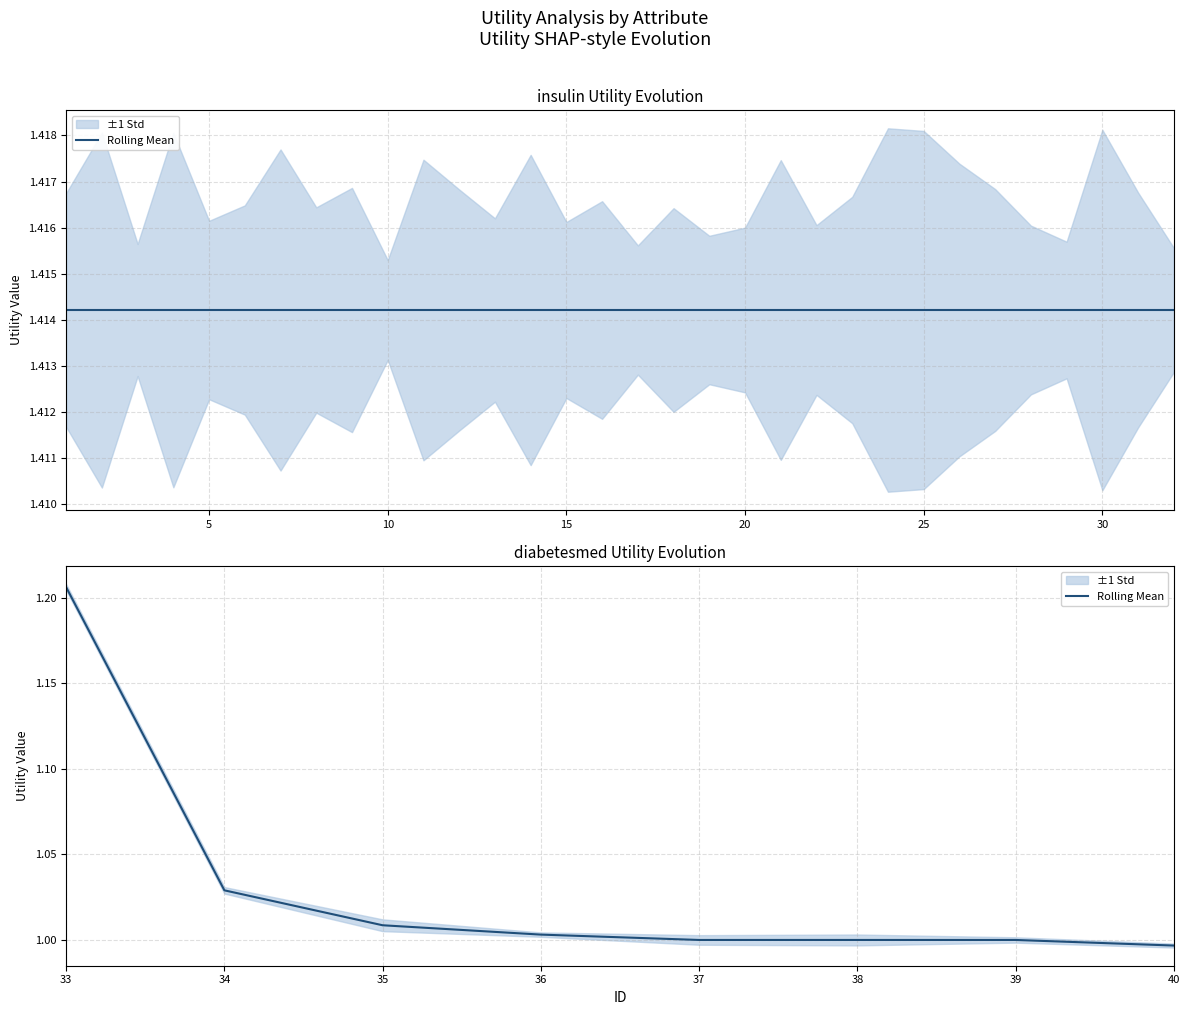

What is the ratio of the value at 30 to the value at 25?

1.0